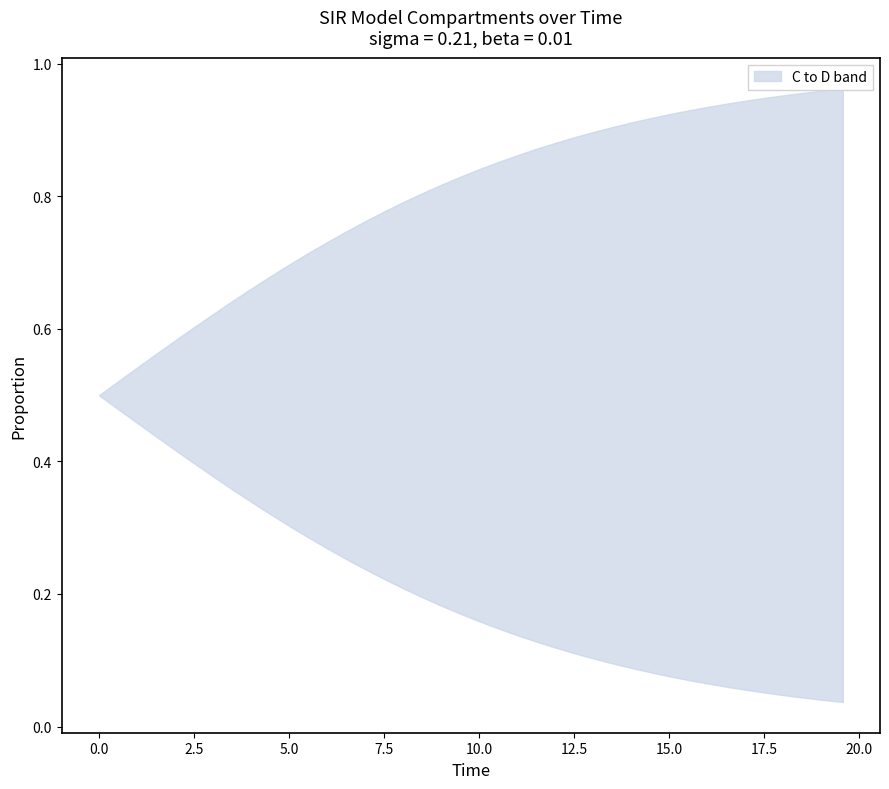

What is the average value of the C series?

0.2